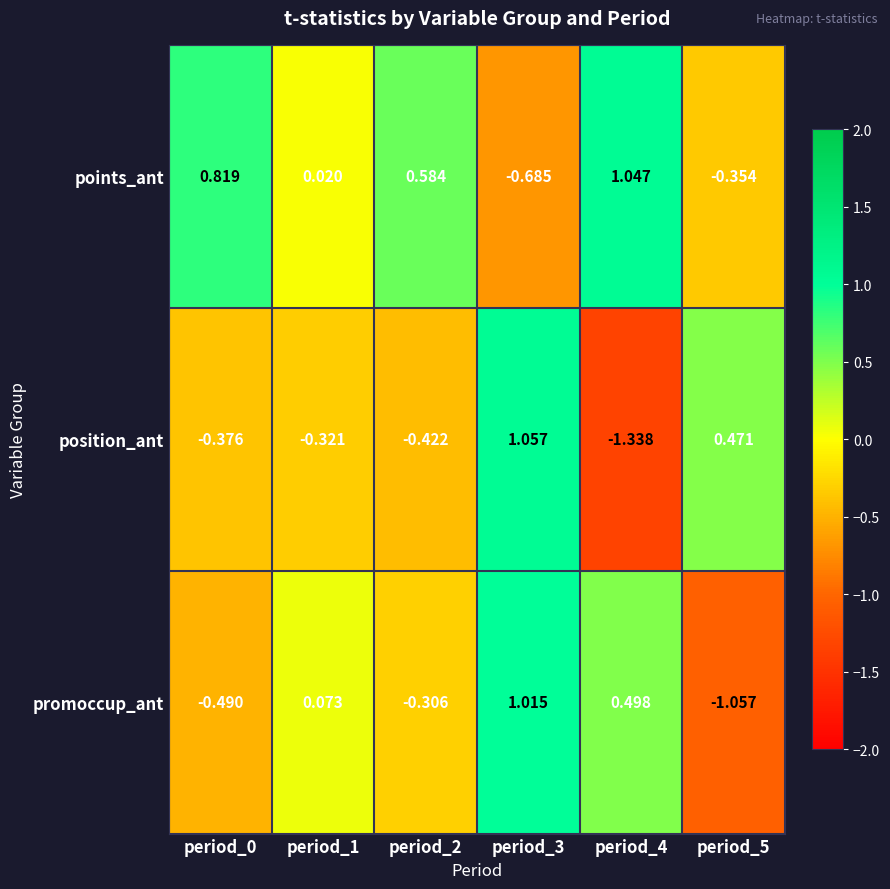

Is the value of points_ant at period_2 greater than the value of promoccup_ant at period_5?

Yes